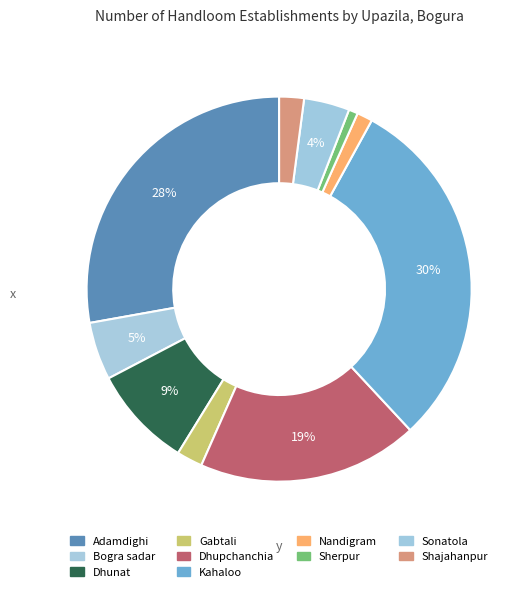

How many slices are in this pie chart?

10